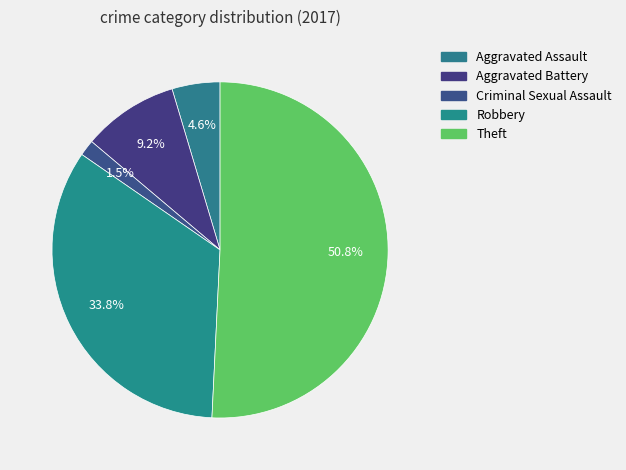

Rank the categories by value from highest to lowest.

Theft, Robbery, Aggravated Battery, Aggravated Assault, Criminal Sexual Assault